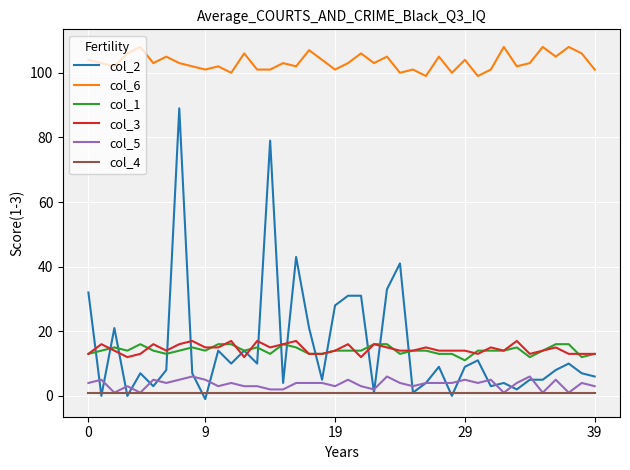

Which series has the widest spread of values?

col_2